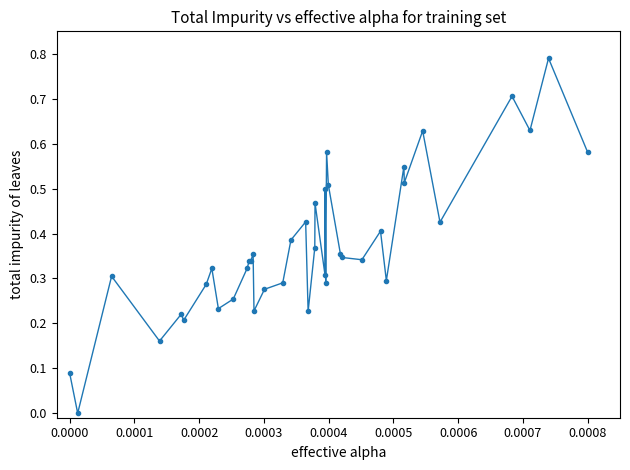

What is the difference between the maximum and second lowest values?

0.7